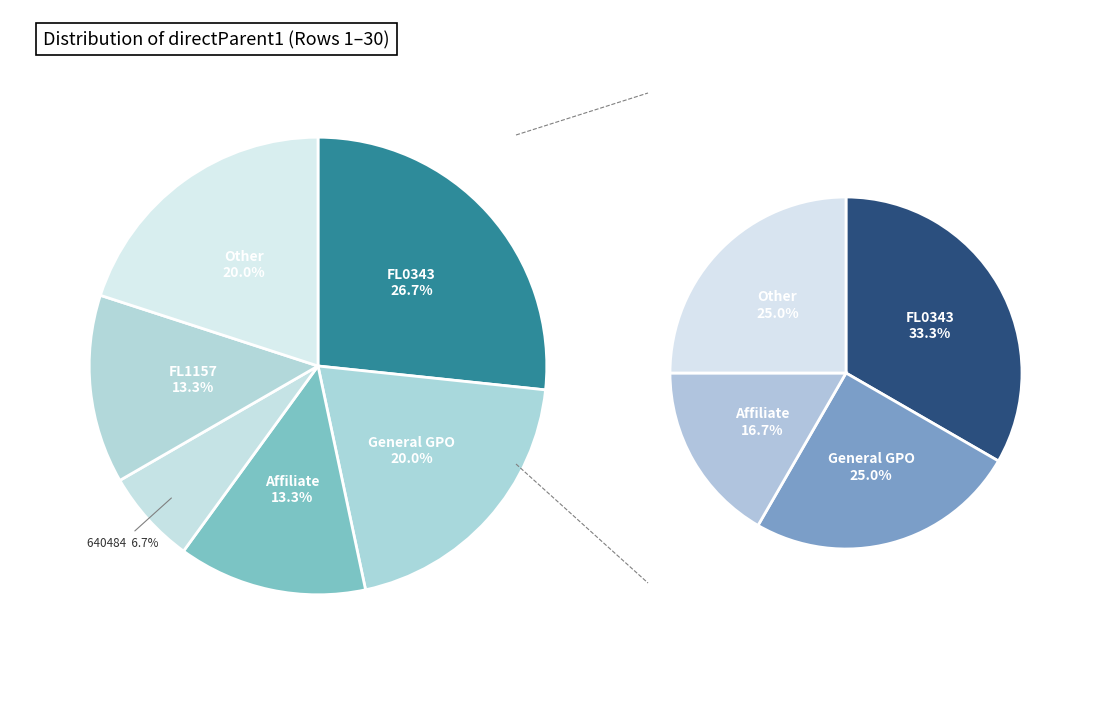

Does FL0343 represent more than half of the total?

No